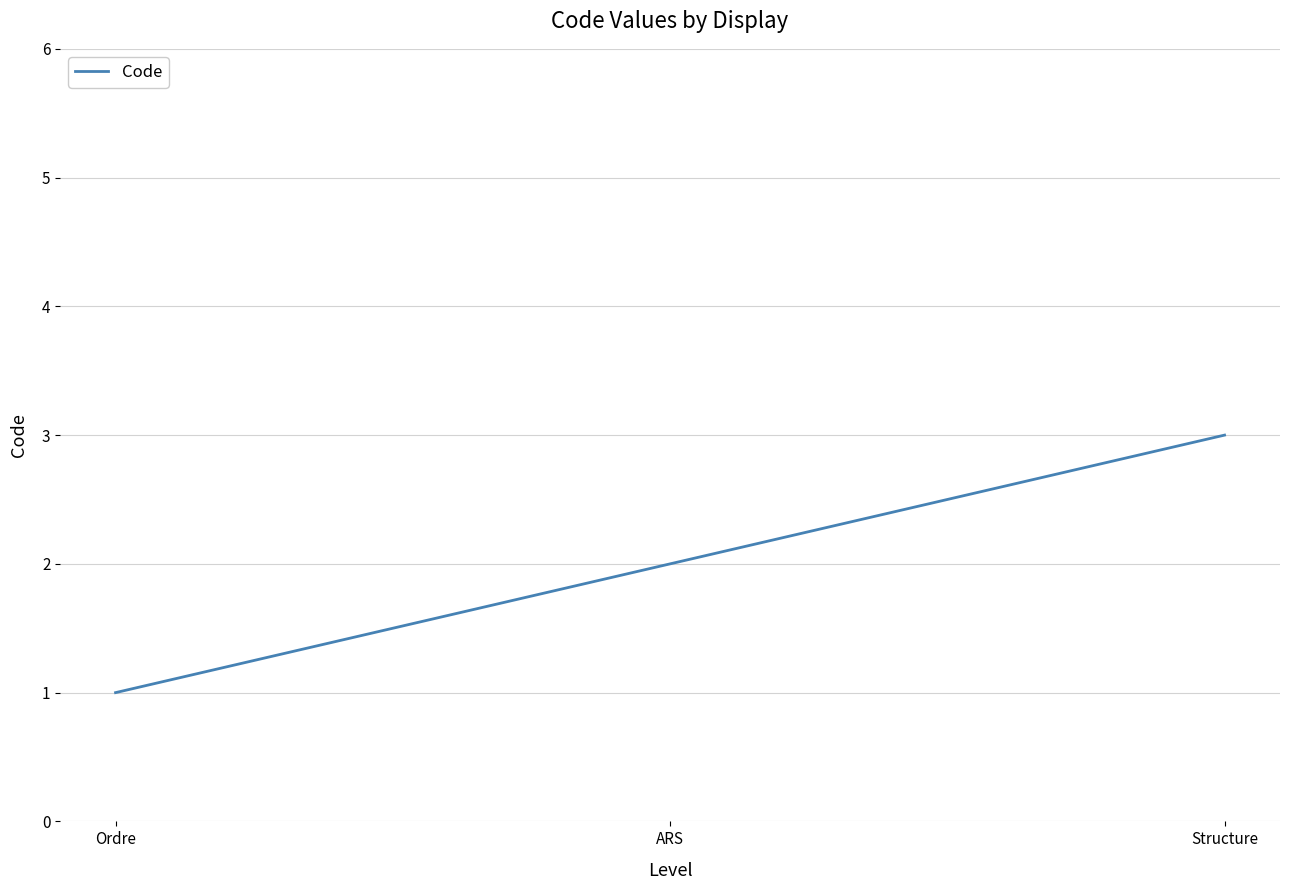

Approximately how many times larger is the value at Ordre compared to Structure?

0.3